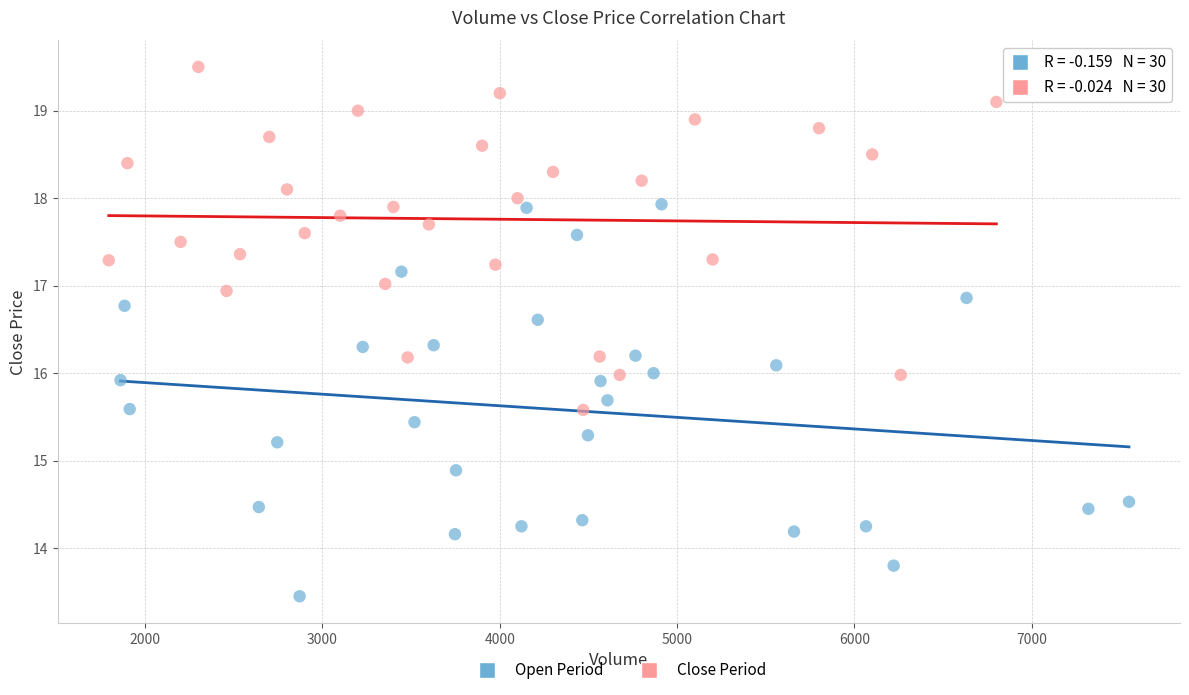

Which series contains the highest Y value?

Close Period